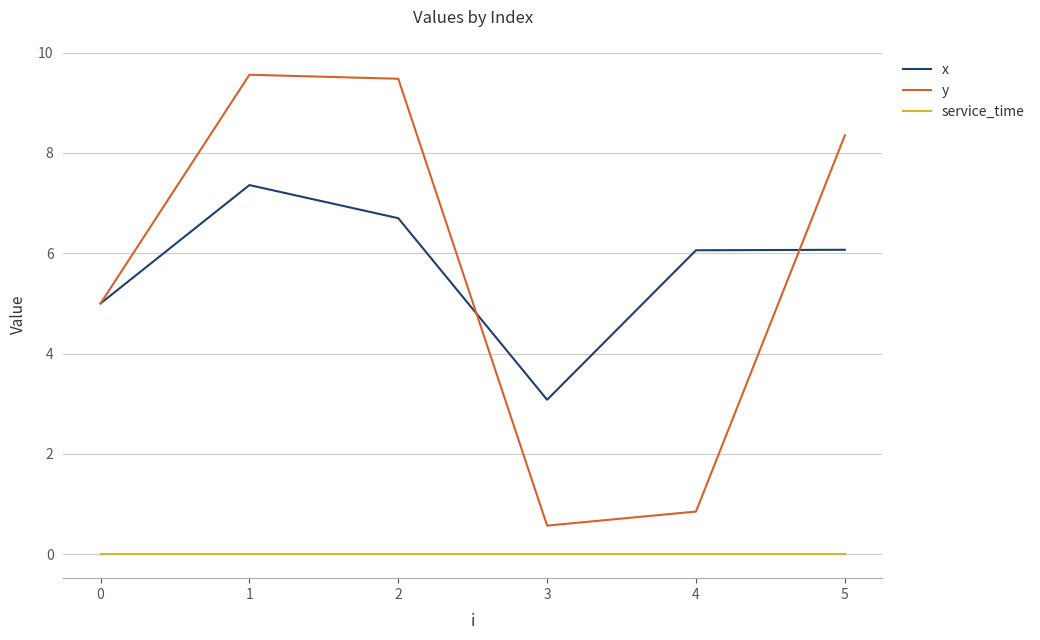

True or false: y has a value of 9.6 at 1.

True